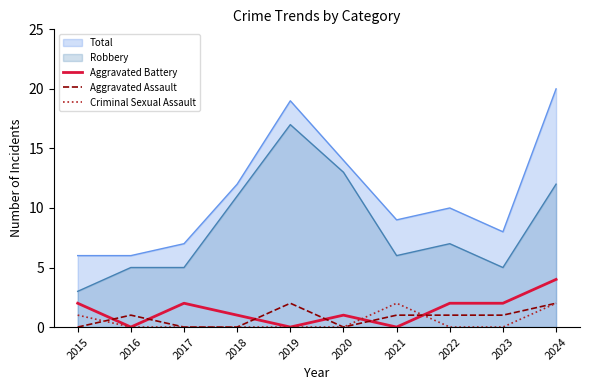

Which series ends up on top after the final intersection of Aggravated Assault and Criminal Sexual Assault?

Aggravated Assault